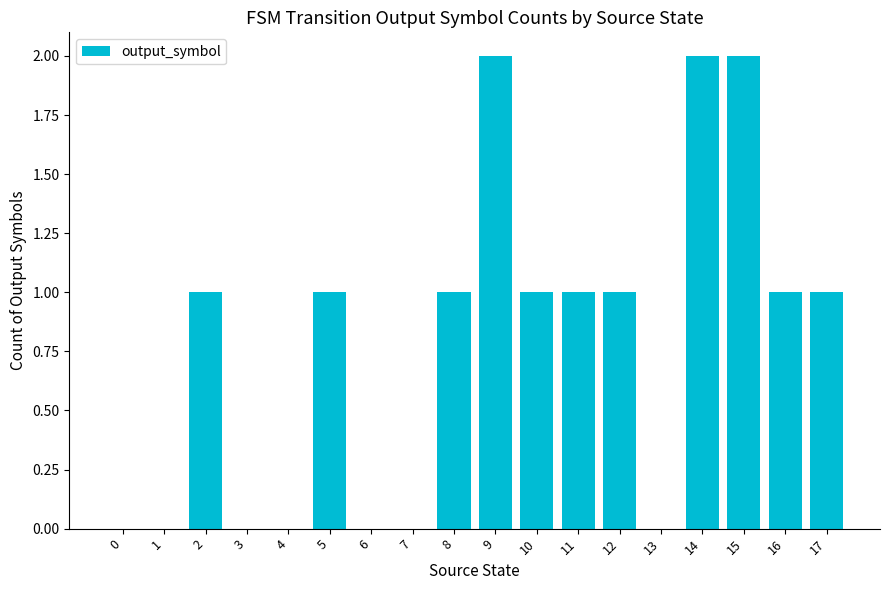

Between 5 and 9, which is larger?

9